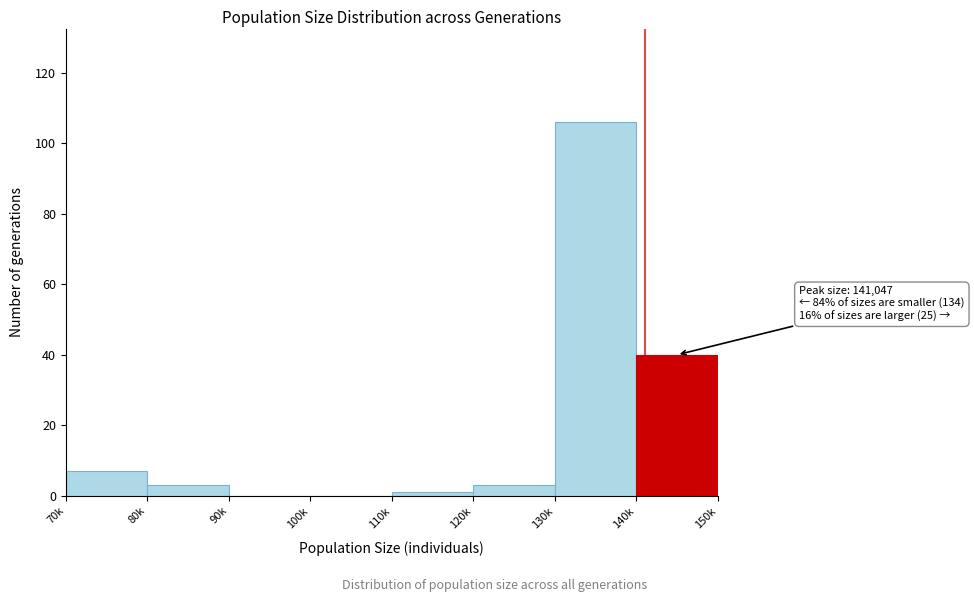

Reading left to right, extract all data points from this chart.

70k=7	80k=3	90k=0	100k=0	110k=1	120k=3	130k=106	140k=40